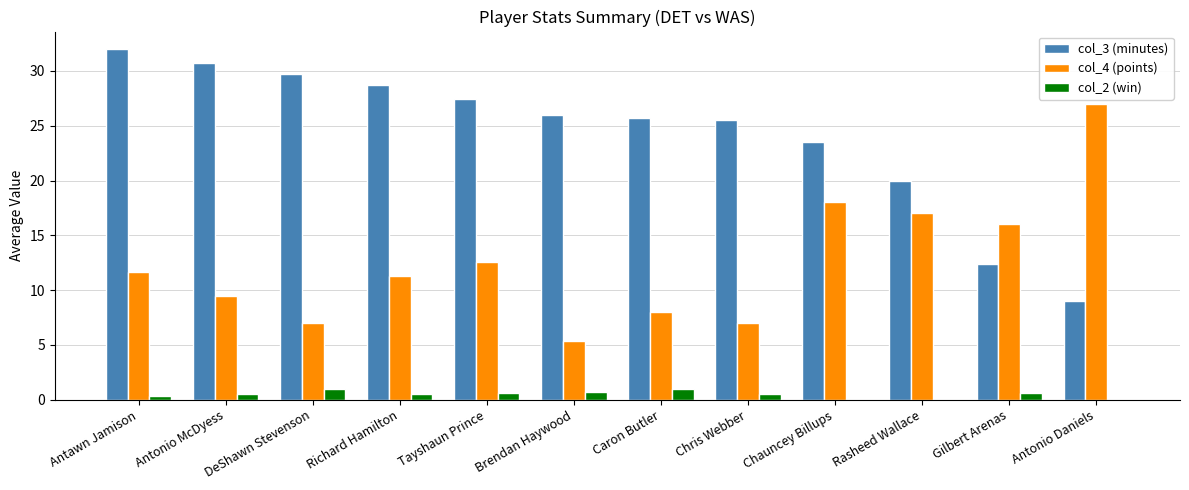

What is the total value across all series at Richard Hamilton?

40.5